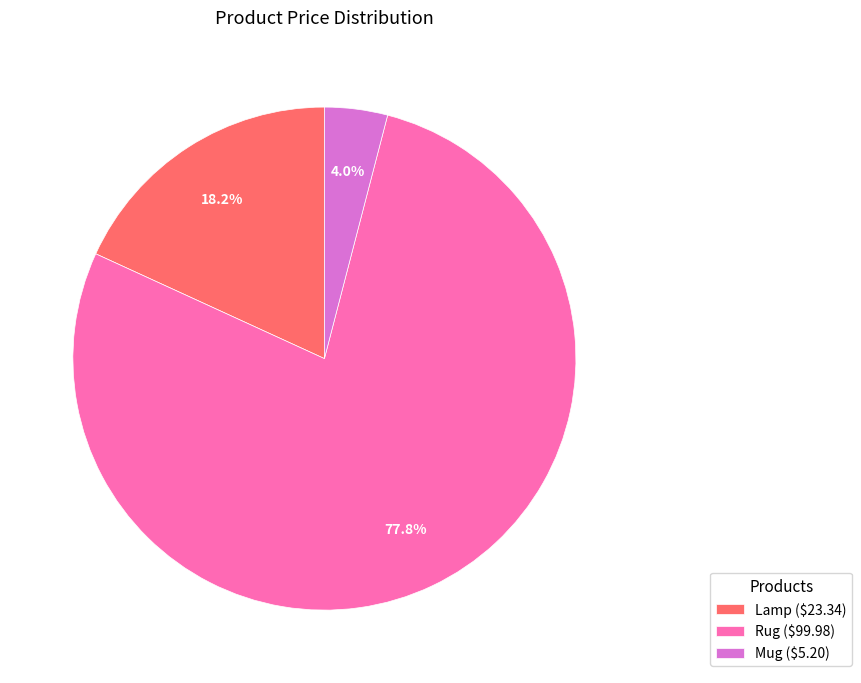

To the nearest percent, what is the difference between the largest and smallest slice percentages?

74%